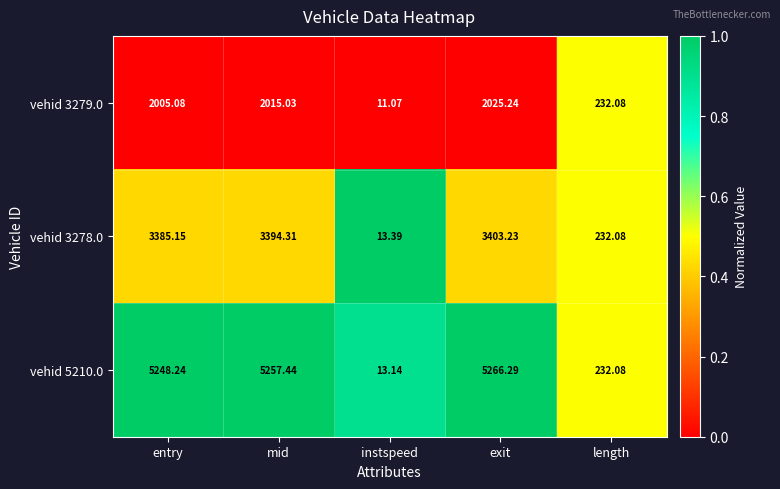

At which category is the sum across all series the highest?

exit